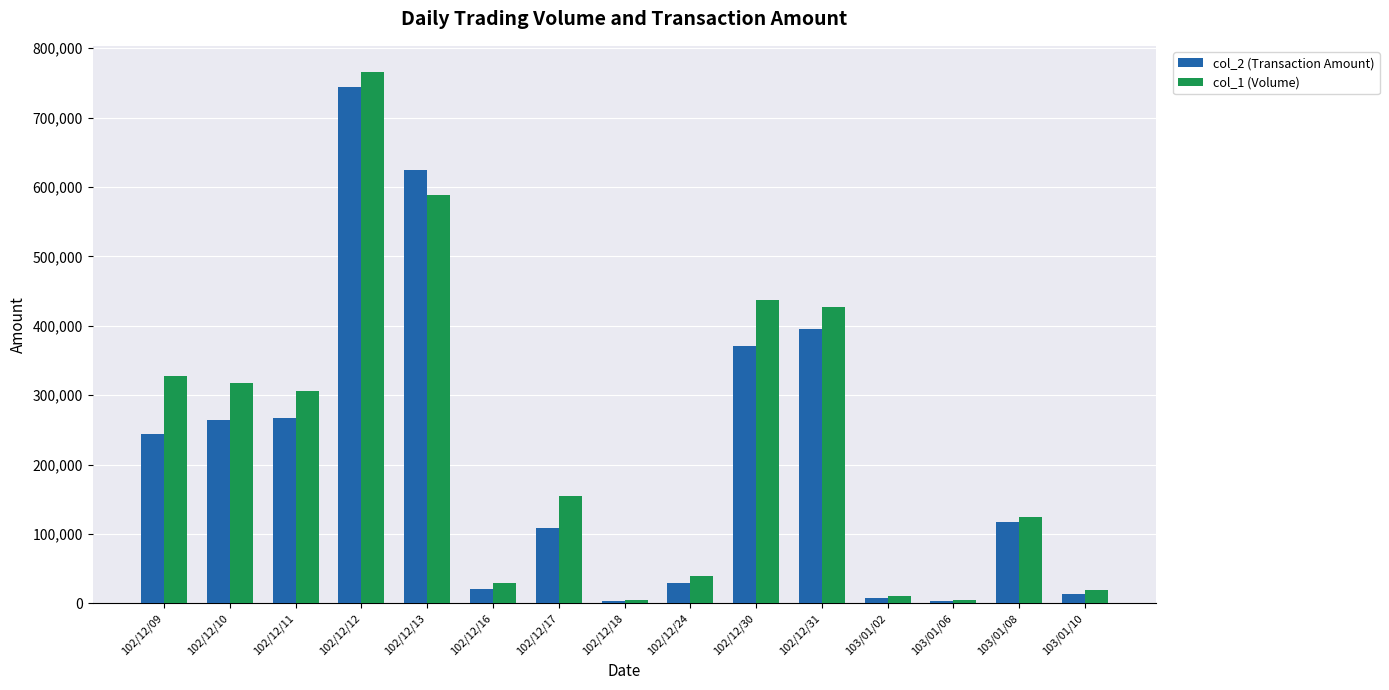

The value of col_2 (Transaction Amount) at 102/12/12 is 743400. True or false?

True